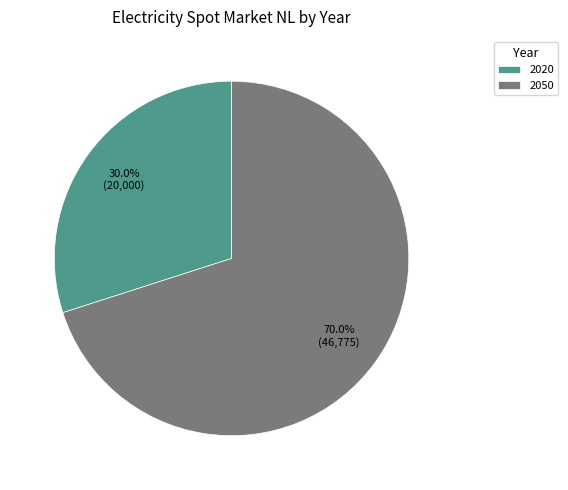

What percentage is the 2050 slice, to the nearest percent?

70%